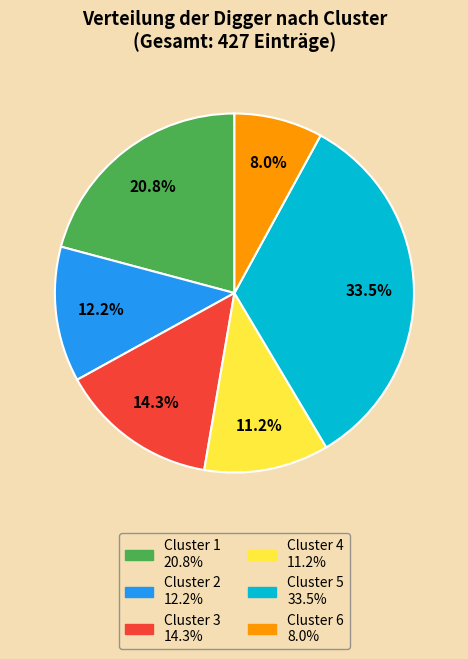

What portion of the pie excludes Cluster 3?

85.7%